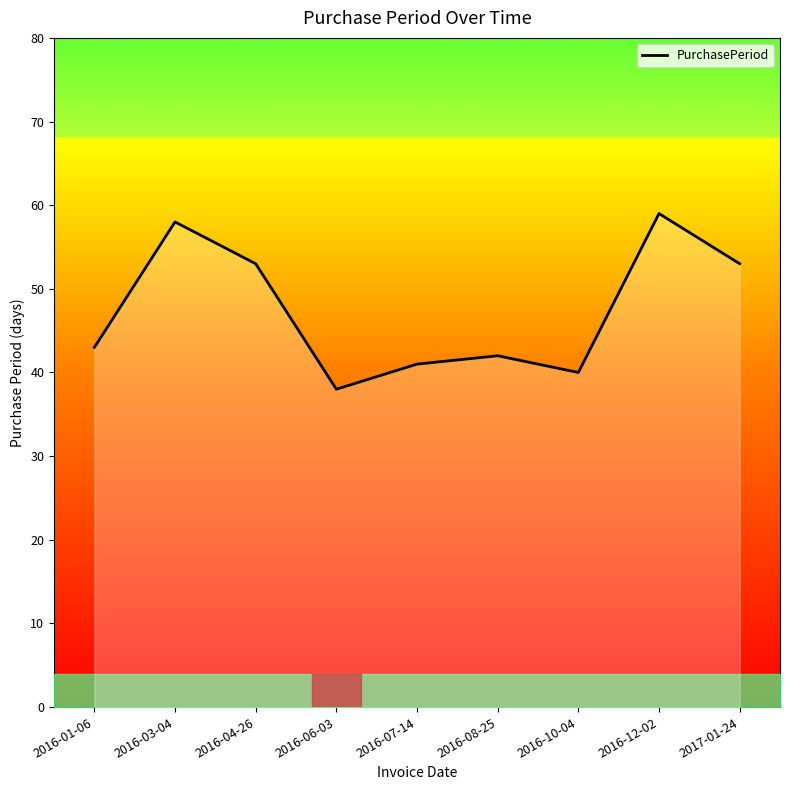

How many lines are shown in the chart?

1